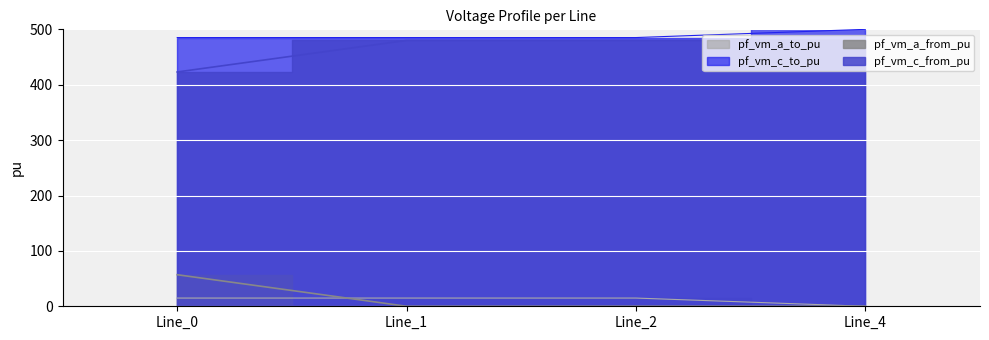

True or false: pf_vm_a_to_pu and pf_vm_c_to_pu cross at least once.

False